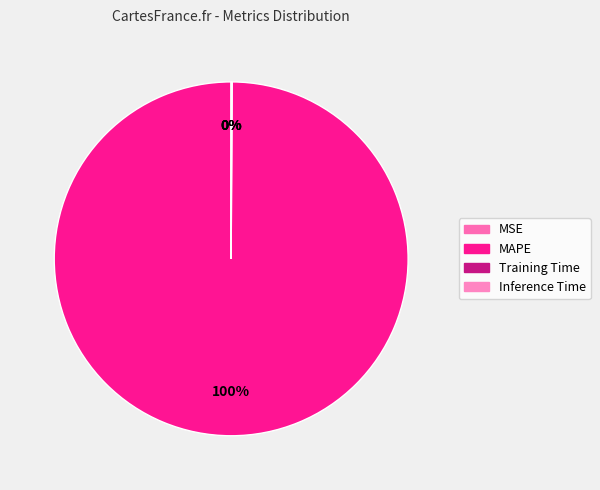

Does MAPE represent more than half of the total?

Yes